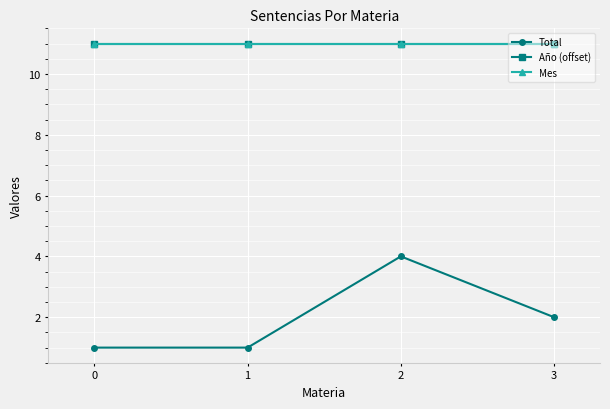

True or false: Mes and Total intersect in this chart.

False